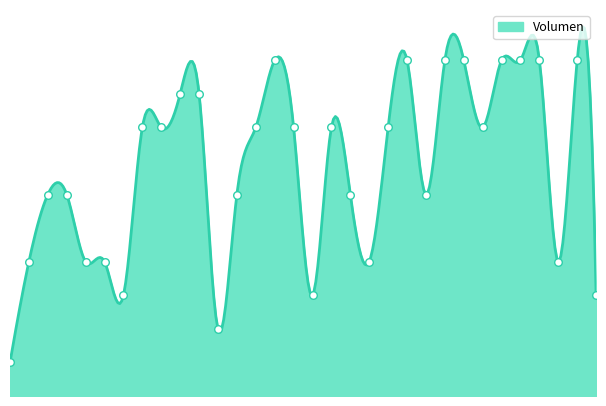

Between 2021-05-13 and 2021-11-25, which is larger?

2021-05-13